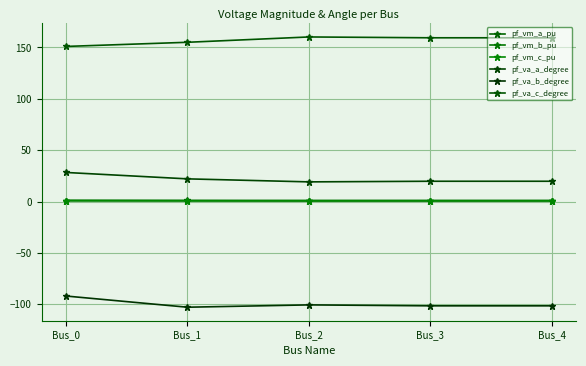

Count the number of data series in this chart.

6